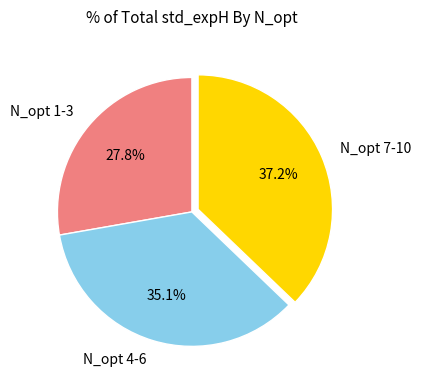

Rank the categories by value from lowest to highest.

N_opt 1-3, N_opt 4-6, N_opt 7-10